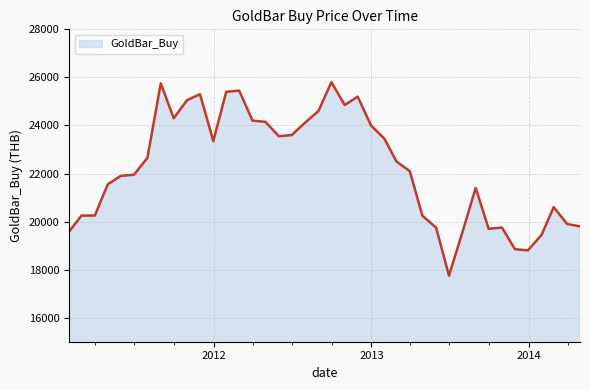

What is the minimum value shown in the chart?

17750